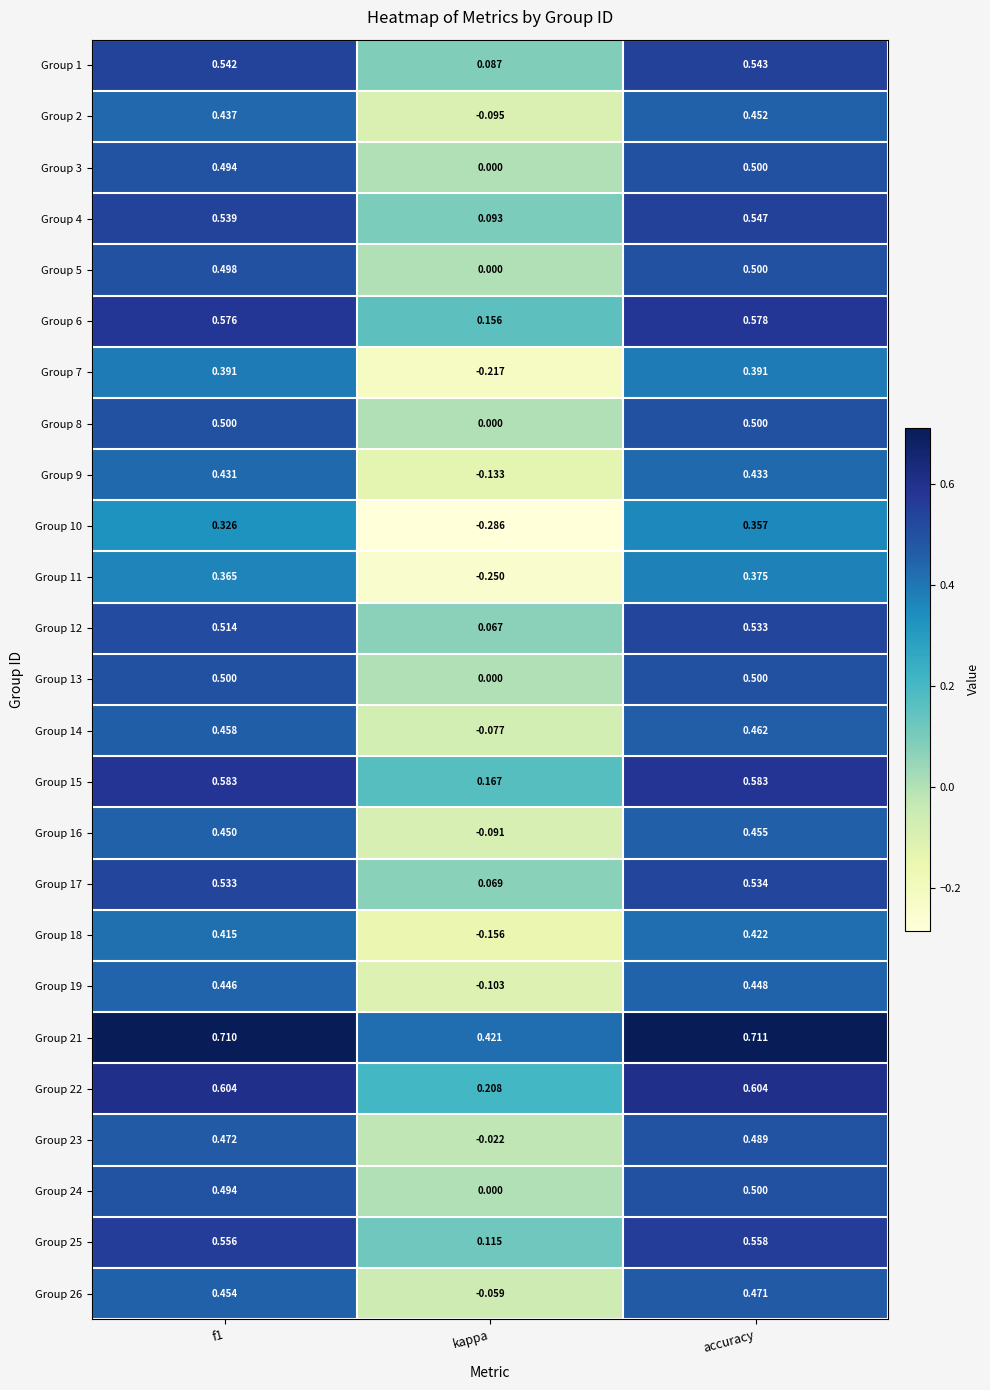

Which category has the highest value in the Group 17 series?

accuracy